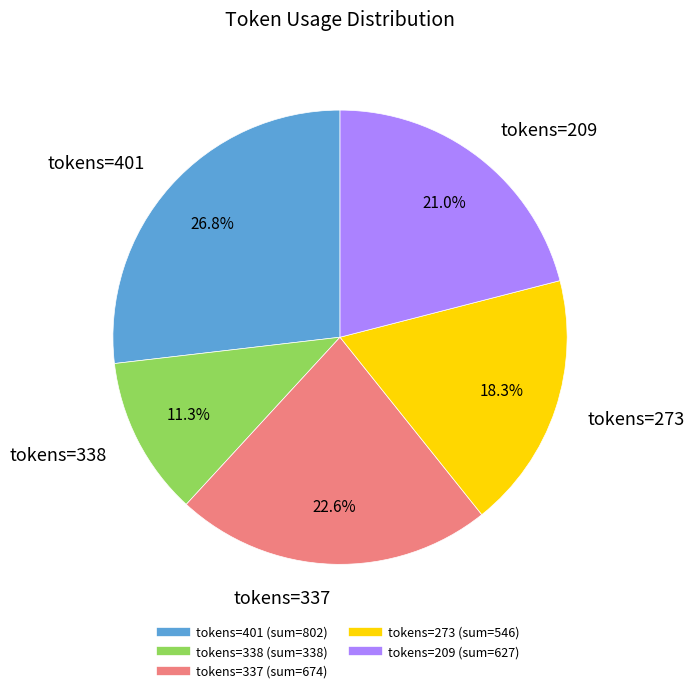

Is there a majority slice in this chart?

No